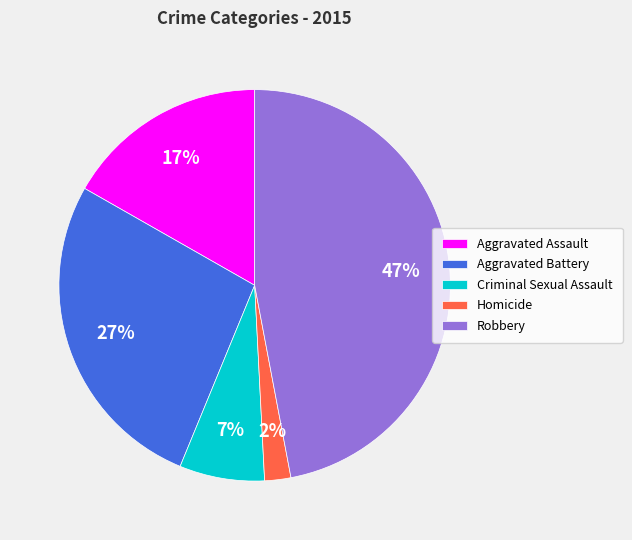

Approximately how many times larger is the value at Criminal Sexual Assault compared to Aggravated Assault?

0.4